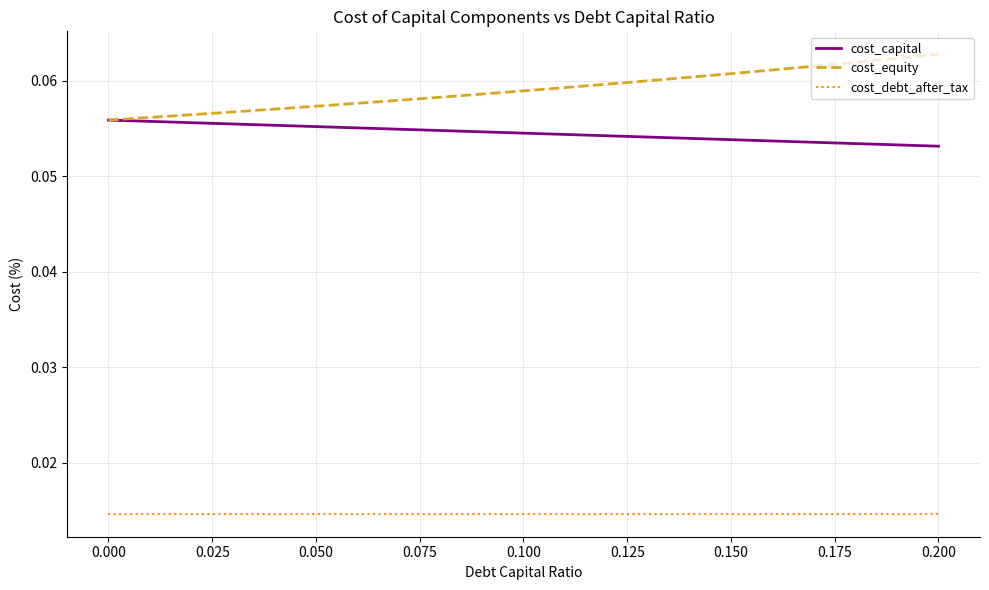

At how many categories does at least one series exceed 0?

21